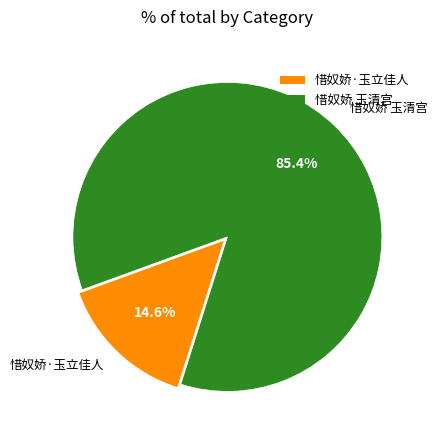

Approximately how many times larger is the value at 惜奴娇·玉立佳人 compared to 惜奴娇 玉清宫?

0.2